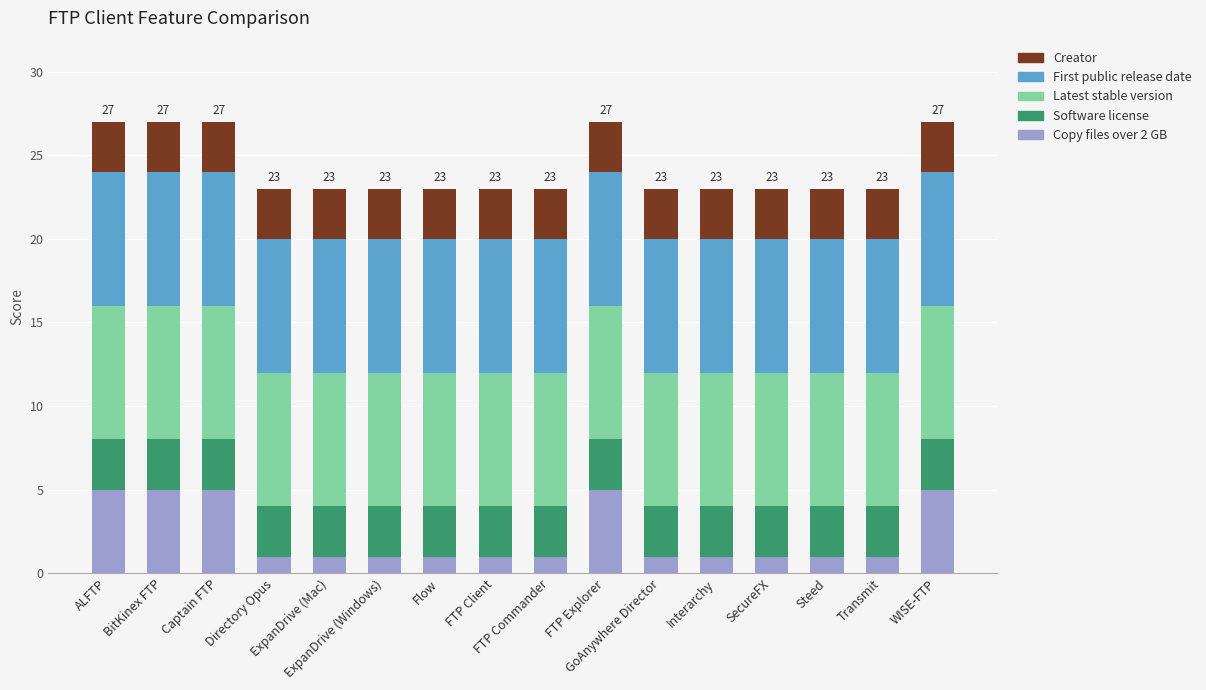

What is the sum of all Copy files over 2 GB values?

36